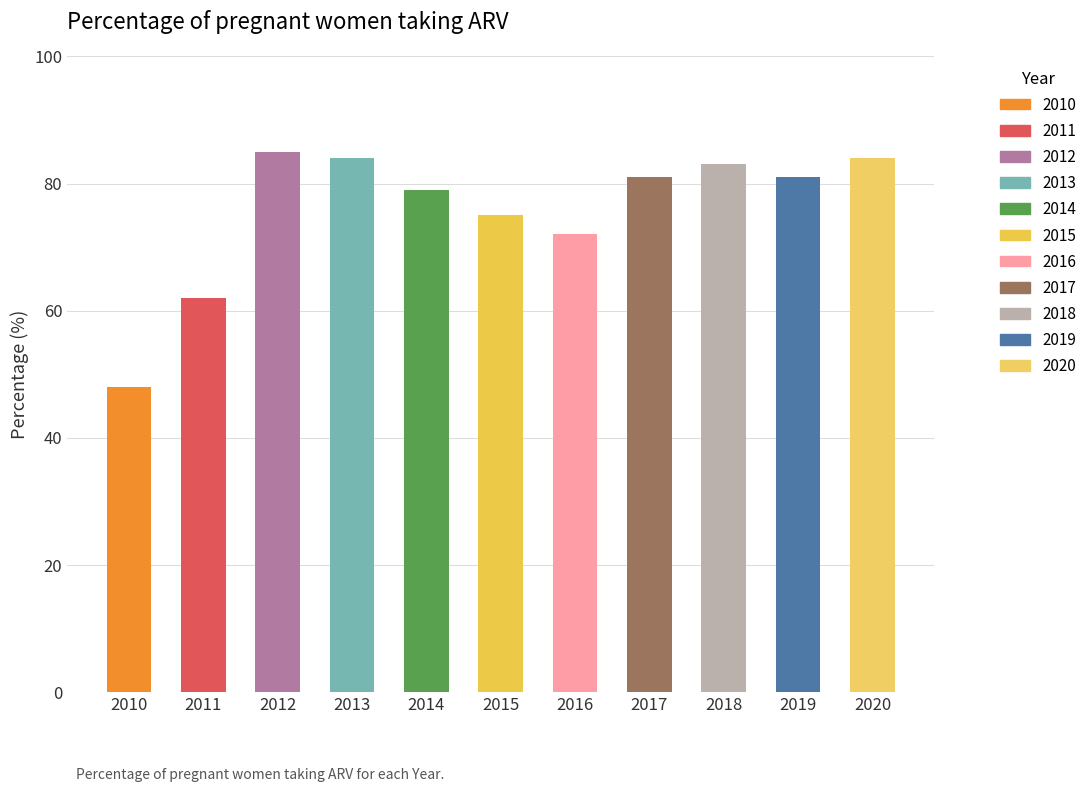

What is the greatest value displayed?

85